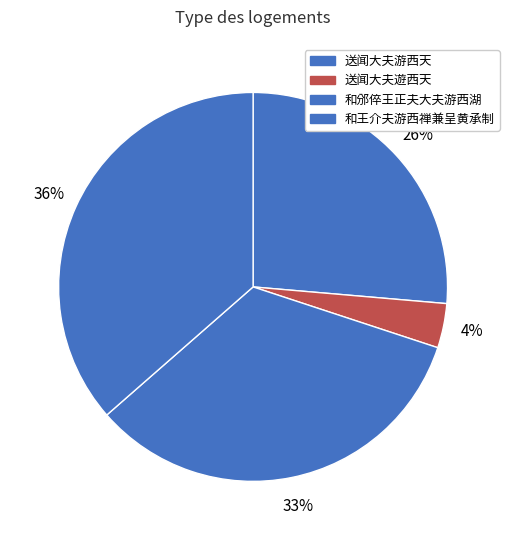

How many slices are in this pie chart?

4